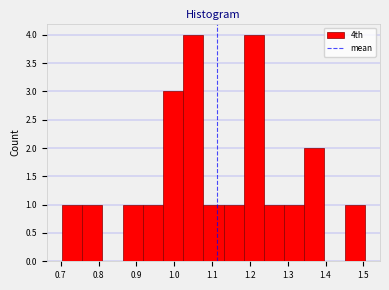

How tall is the bar that spans 1.24 to 1.29 on the x-axis? Neither the bar edges nor the heights are printed on the chart, so give them approximately, as read against the axes.

1